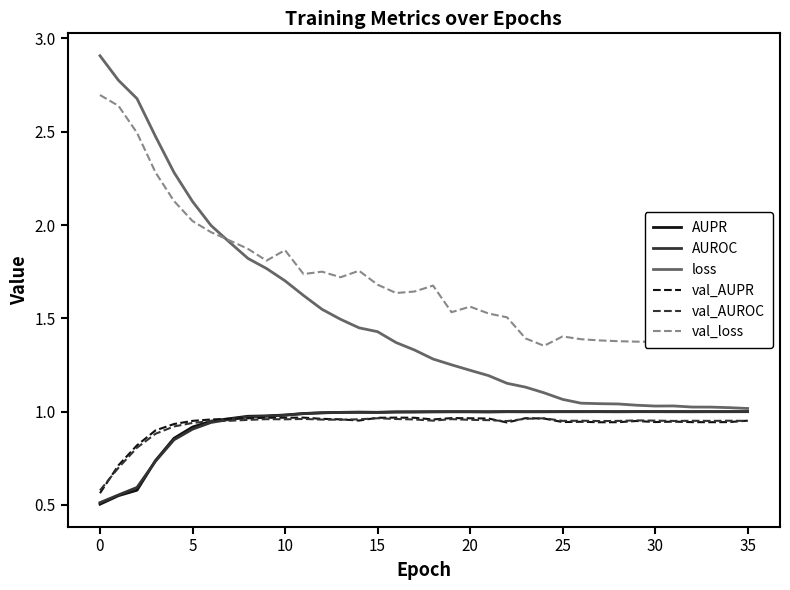

Which series has the widest spread of values?

loss